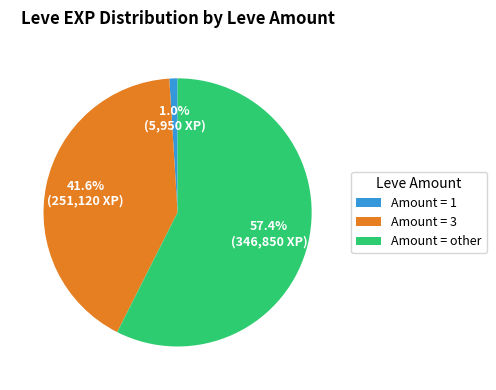

Which slice is the largest?

Amount = other